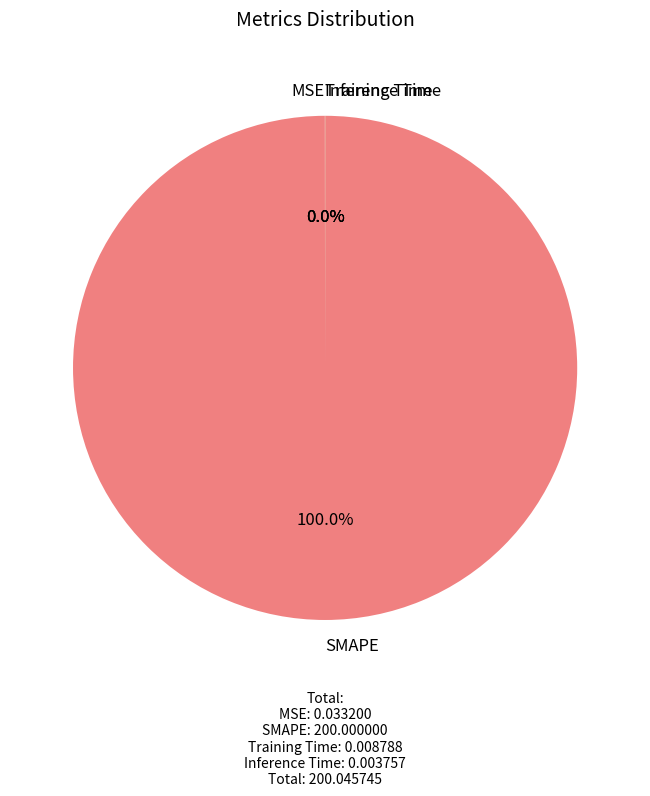

What is the largest slice in the pie chart?

SMAPE